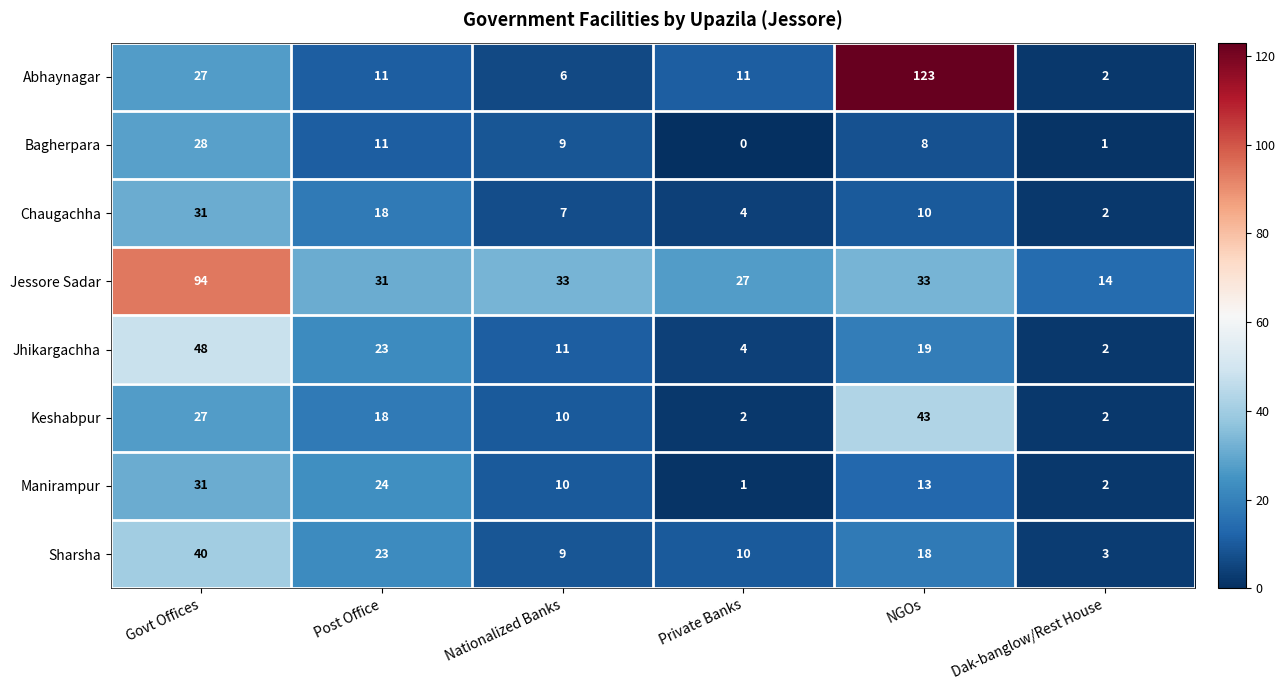

List the labels in order of Manirampur value, smallest first.

Private Banks, Dak-banglow/Rest House, Nationalized Banks, NGOs, Post Office, Govt Offices